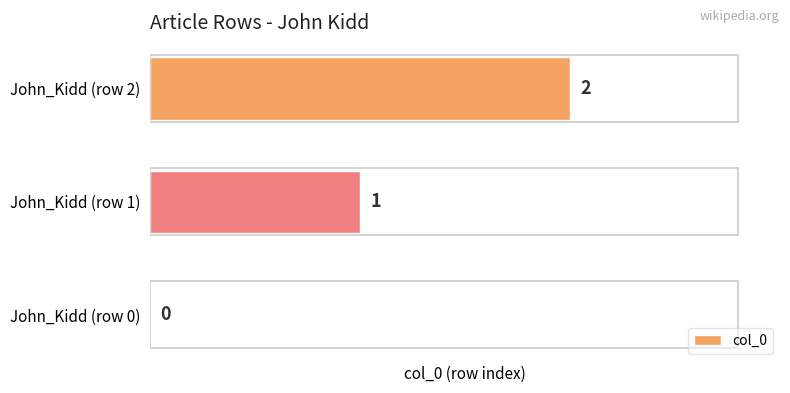

At which category does the chart reach its peak across all series?

John_Kidd (row 2)